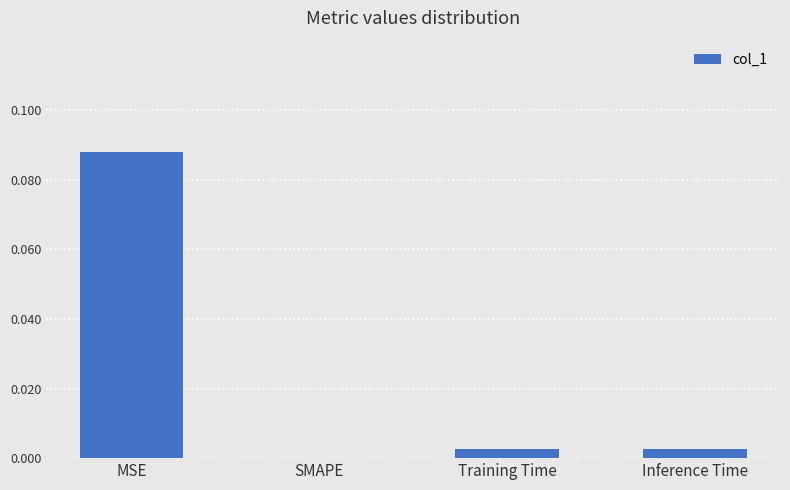

The value at MSE is 0.2. True or false?

False